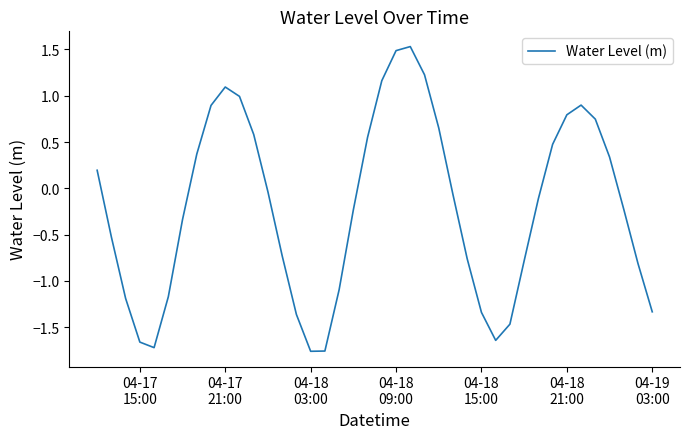

What is the difference between the maximum and minimum values?

3.3